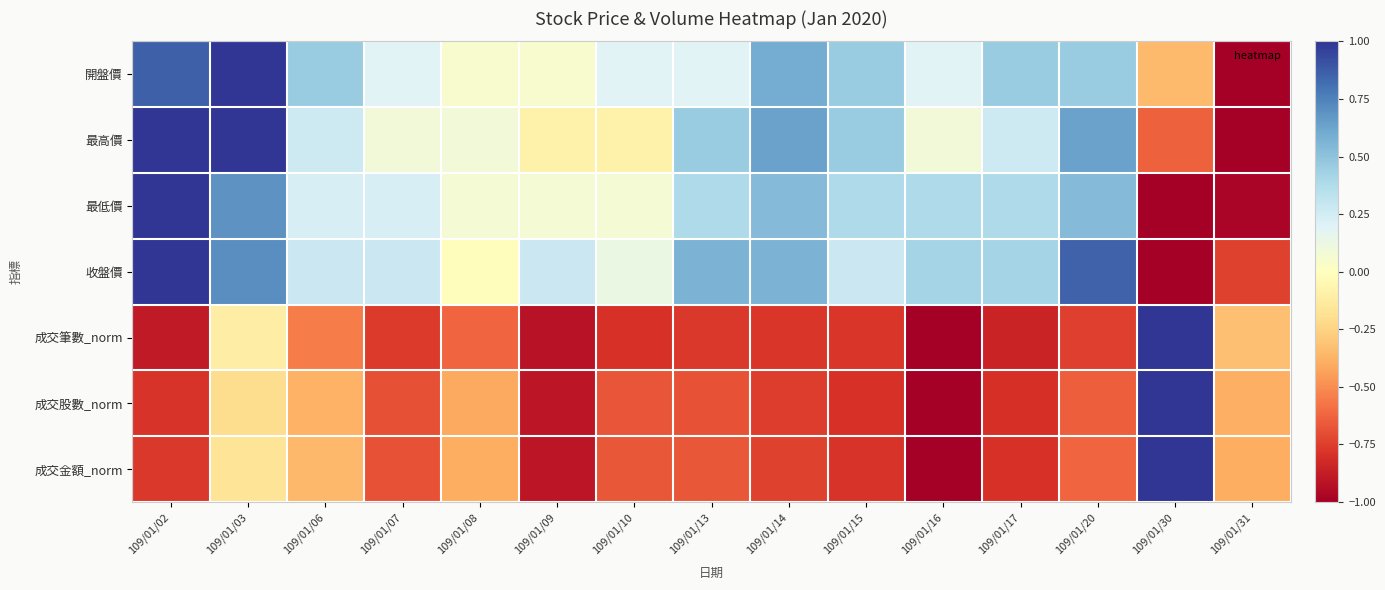

List the series in order of their peak value, highest first.

開盤價, 最高價, 最低價, 收盤價, 成交筆數_norm, 成交股數_norm, 成交金額_norm